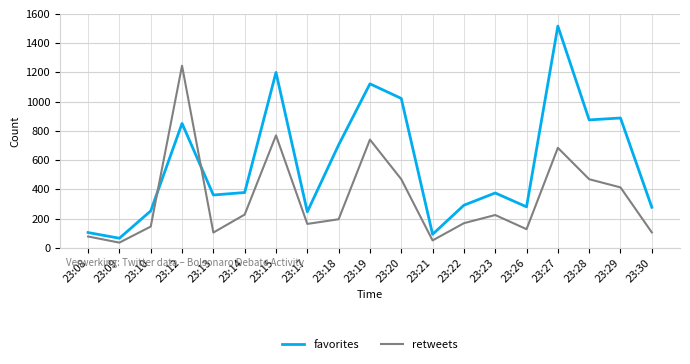

Does the chart display data point markers on the line(s)?

No